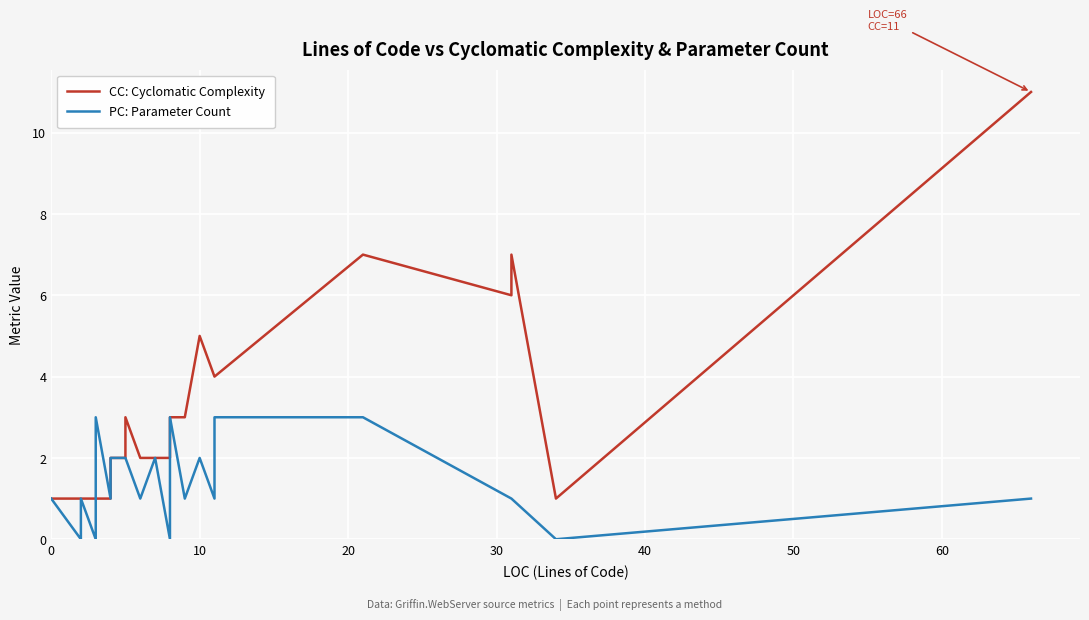

What is the maximum value shown in the chart?

11